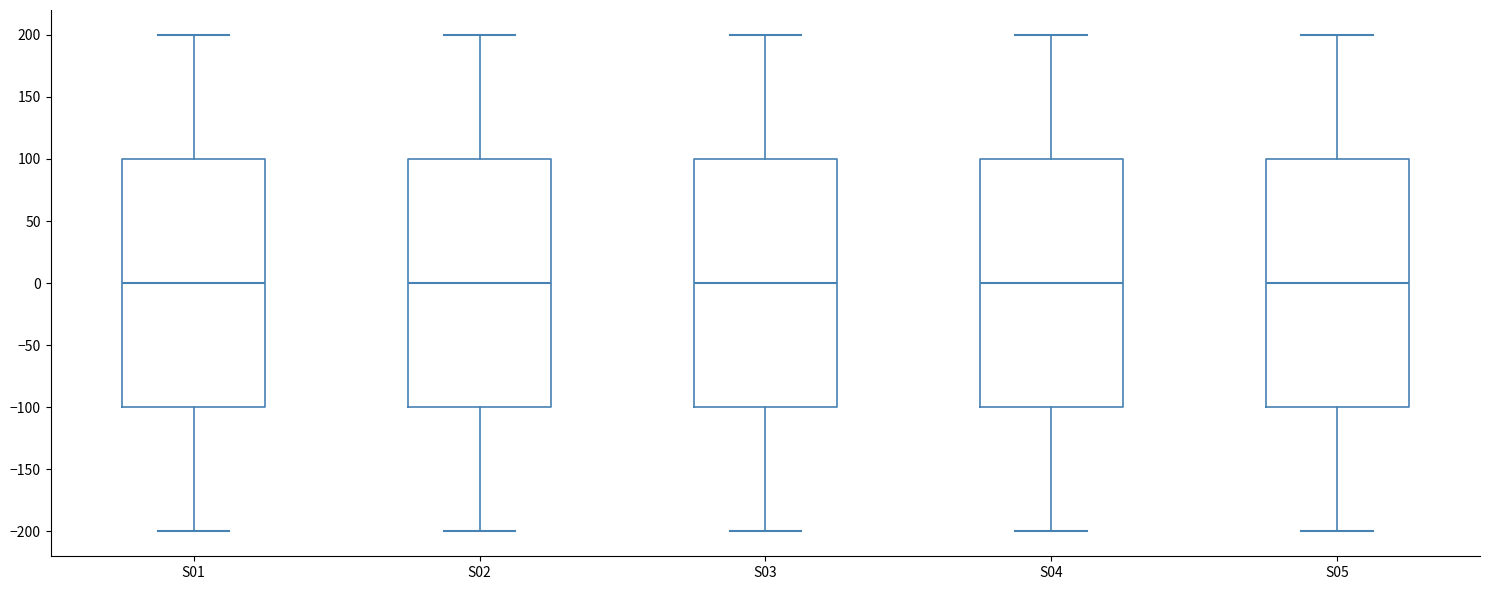

Reading left to right, transcribe this box plot: for each box, give where its median line is, the range the box spans, and where its two whiskers end, as read against the y-axis. The values are not printed on the chart, so give them approximately, as read against the axis.

S01: median 0, box -100 to 100, whiskers -200 to 200
S02: median 0, box -100 to 100, whiskers -200 to 200
S03: median 0, box -100 to 100, whiskers -200 to 200
S04: median 0, box -100 to 100, whiskers -200 to 200
S05: median 0, box -100 to 100, whiskers -200 to 200